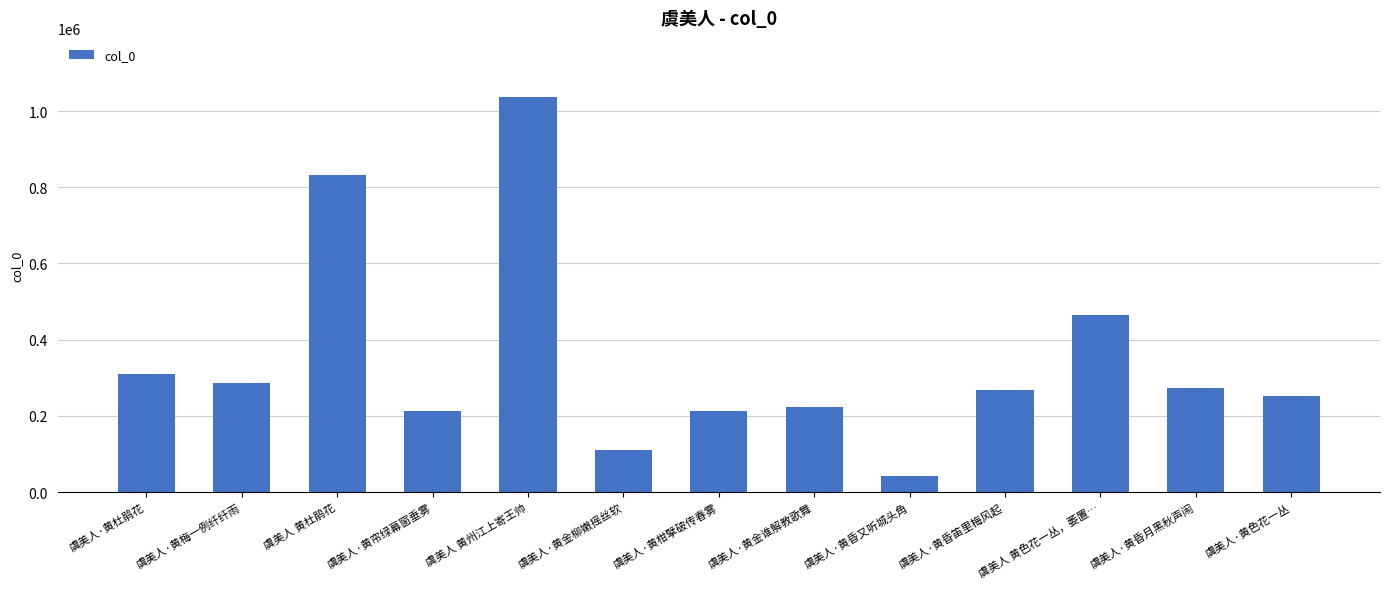

Which category has the lowest value across all series?

虞美人·黄昏又听城头角